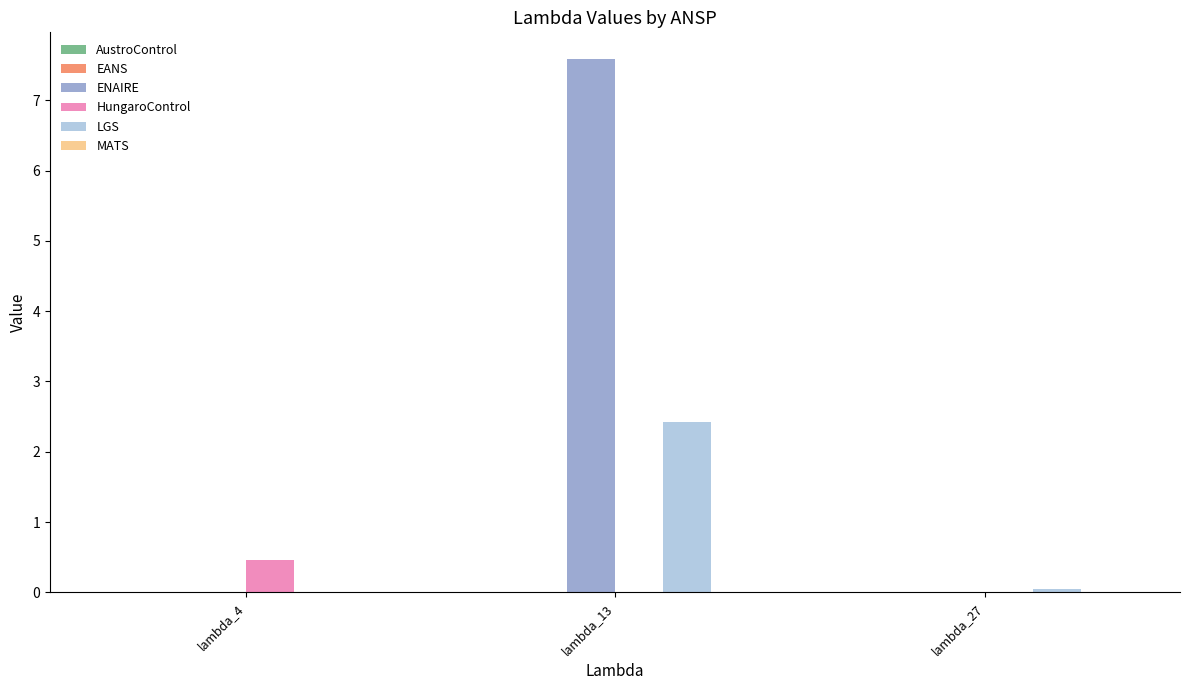

Which series changed the most between lambda_13 and lambda_27?

ENAIRE